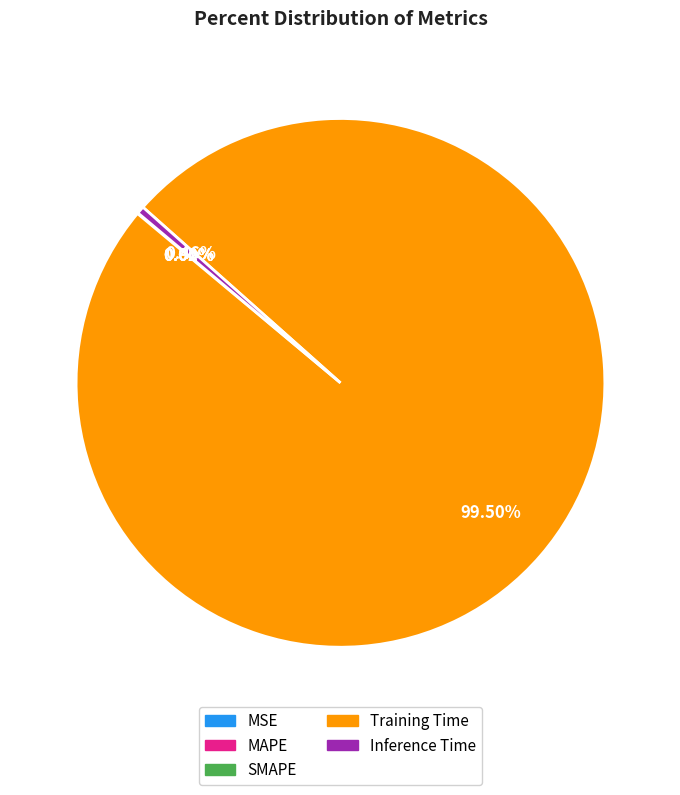

What is the largest slice in the pie chart?

Training Time